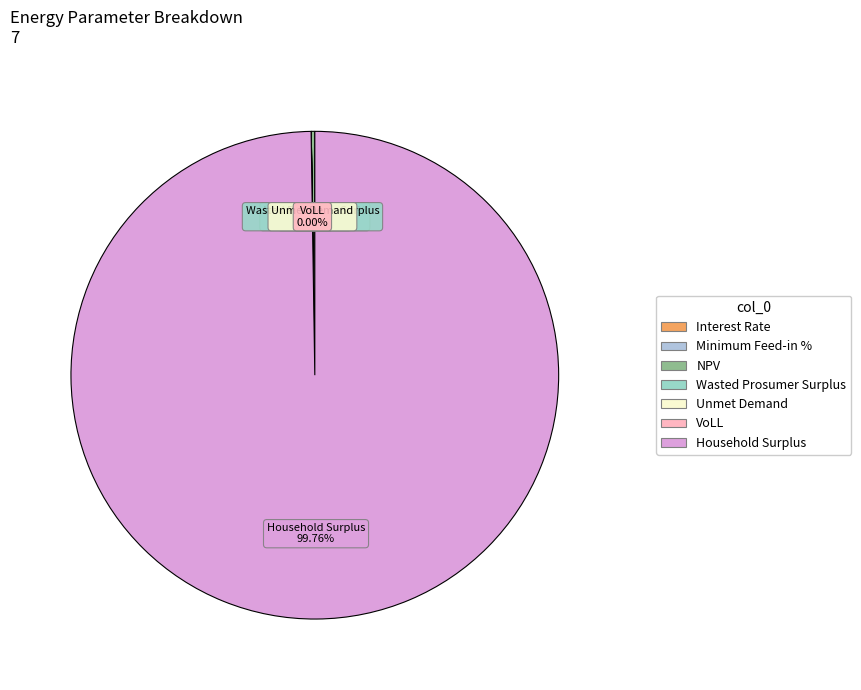

Which category has the smallest portion of the pie?

Interest Rate